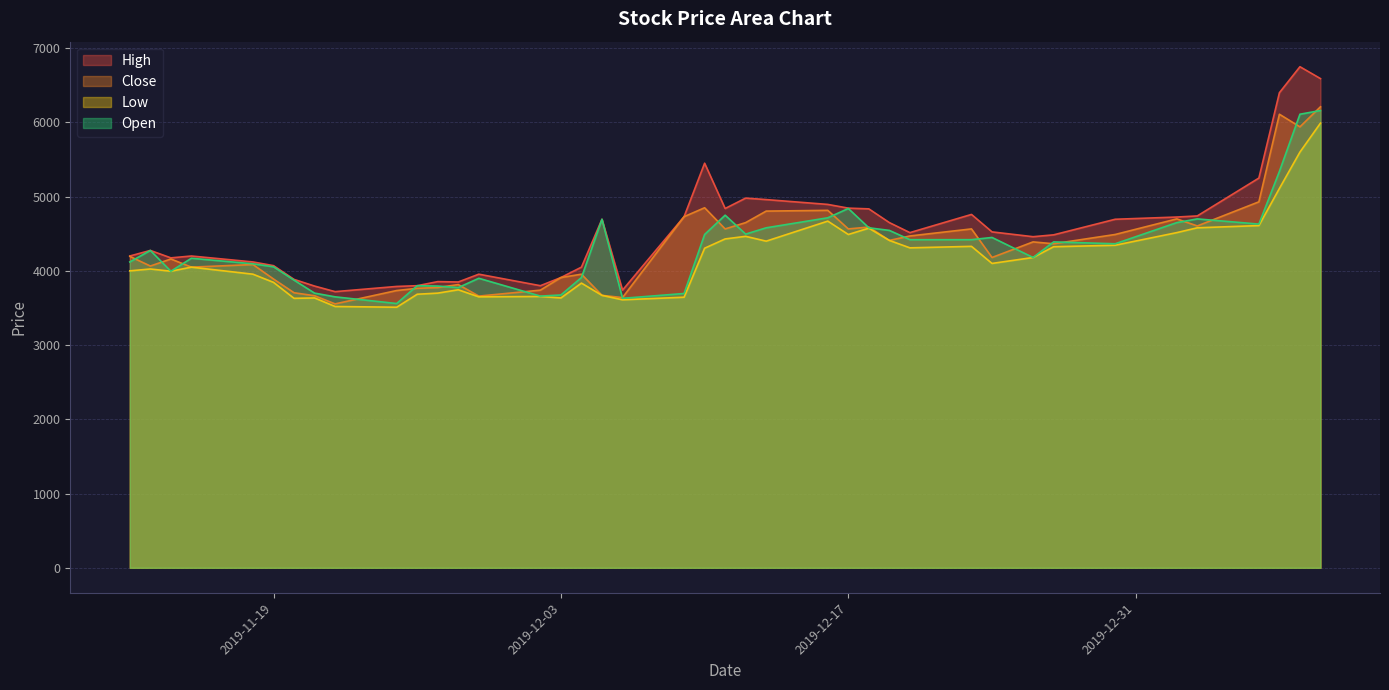

What is the total value across all series at 2019-12-18?

18580